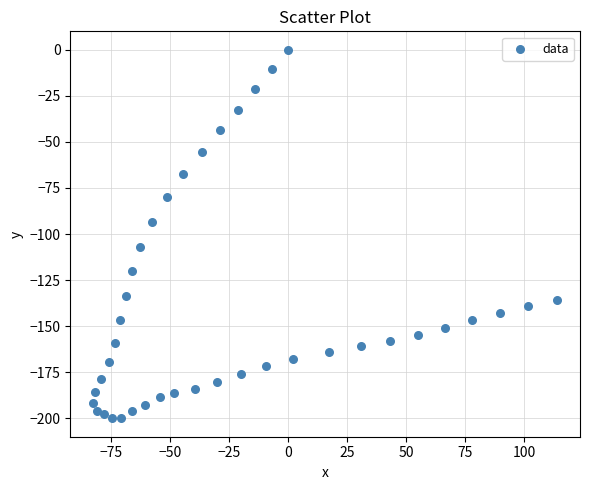

What is the range of X values (max minus min)?

196.2